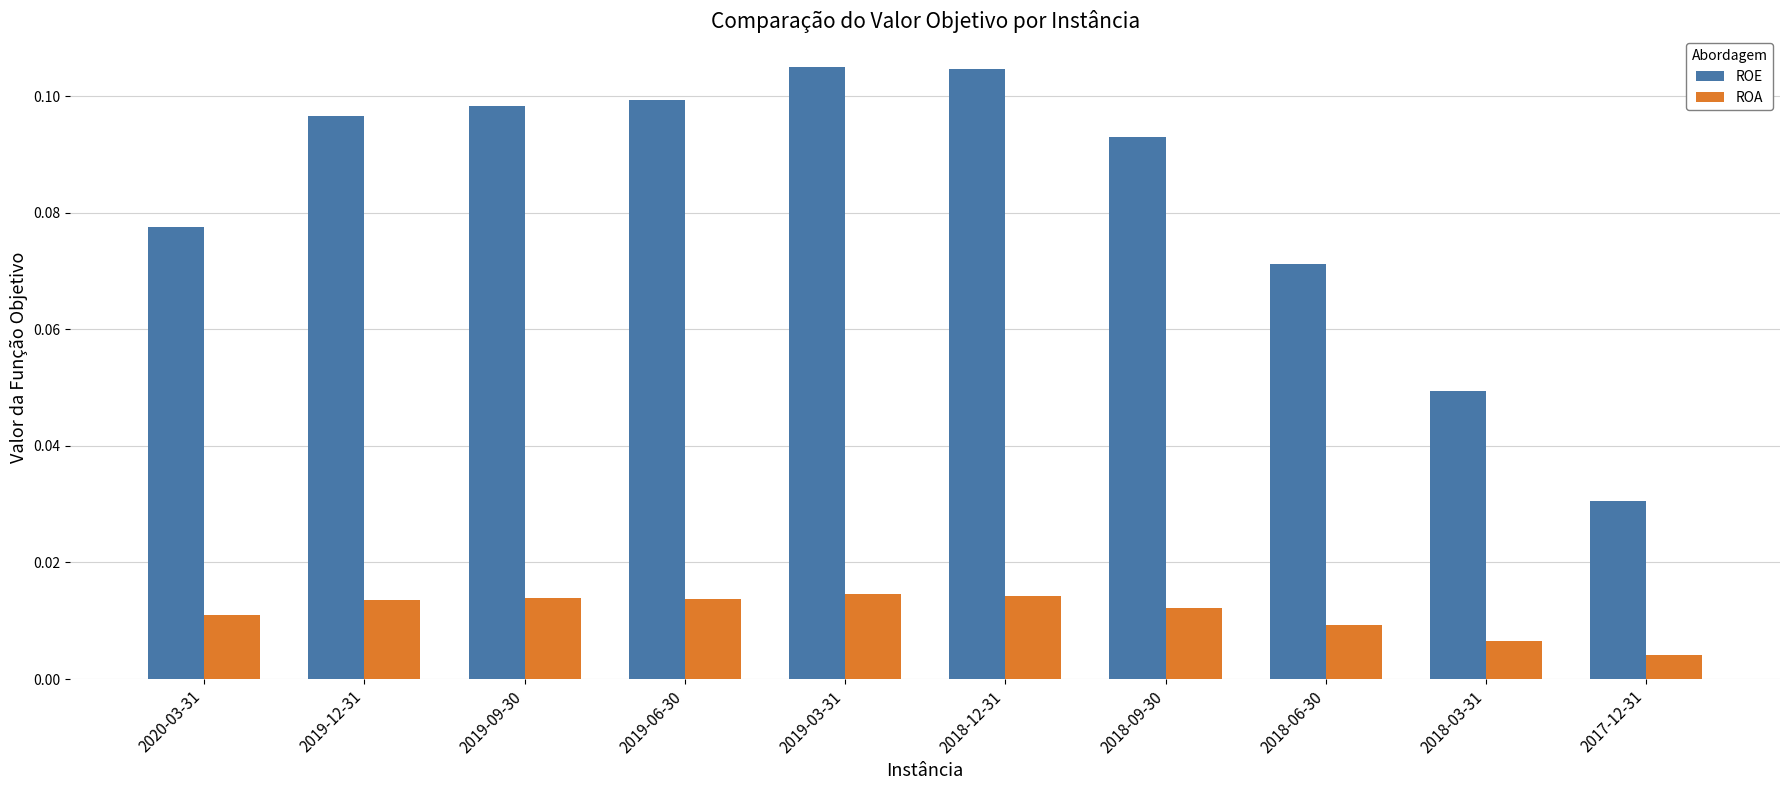

Which series changed the most between 2018-09-30 and 2018-06-30?

ROE